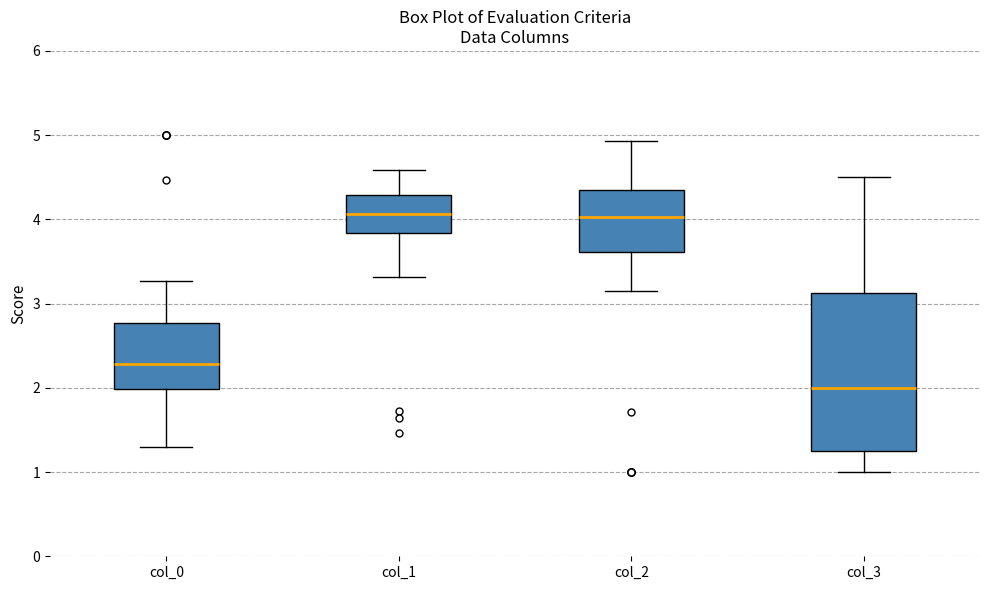

Reading left to right, transcribe this box plot: for each box, give where its median line is, the range the box spans, and where its two whiskers end, as read against the y-axis. The values are not printed on the chart, so give them approximately, as read against the axis.

col_0: median 2.3, box 2.0 to 2.8, whiskers 1.3 to 3.3
col_1: median 4.1, box 3.8 to 4.3, whiskers 3.3 to 4.6
col_2: median 4.0, box 3.6 to 4.3, whiskers 3.2 to 4.9
col_3: median 2.0, box 1.3 to 3.1, whiskers 1.0 to 4.5